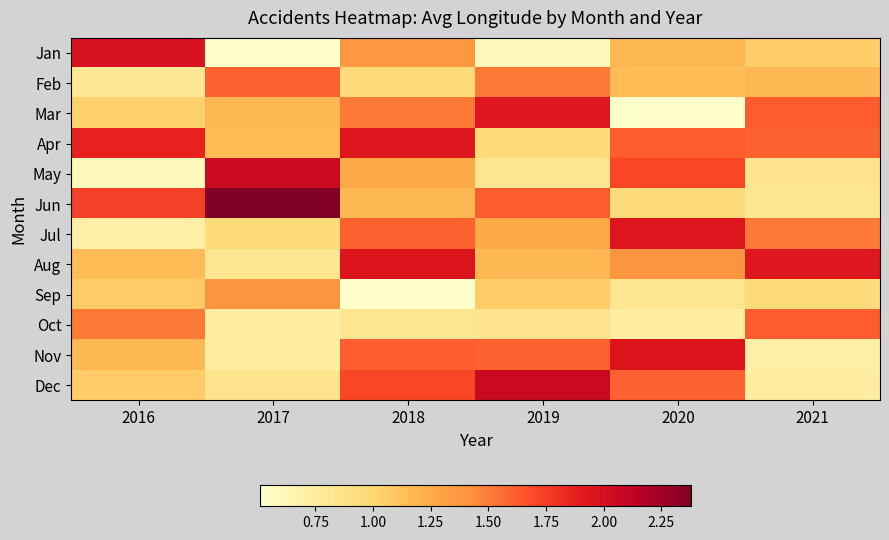

Reading left to right, transcribe all the data shown in this chart.

Jan: 2016=2.0	2017=0.5	2018=1.4	2019=0.6	2020=1.2	2021=1.0
Feb: 2016=0.8	2017=1.6	2018=1.0	2019=1.5	2020=1.2	2021=1.2
Mar: 2016=1.0	2017=1.2	2018=1.5	2019=1.9	2020=0.5	2021=1.6
Apr: 2016=1.9	2017=1.2	2018=1.9	2019=1.0	2020=1.6	2021=1.6
May: 2016=0.6	2017=2.1	2018=1.3	2019=0.8	2020=1.7	2021=0.8
Jun: 2016=1.7	2017=2.4	2018=1.2	2019=1.6	2020=1.0	2021=0.8
Jul: 2016=0.7	2017=1.0	2018=1.6	2019=1.3	2020=1.9	2021=1.5
Aug: 2016=1.2	2017=0.8	2018=2.0	2019=1.2	2020=1.4	2021=1.9
Sep: 2016=1.1	2017=1.4	2018=0.5	2019=1.0	2020=0.8	2021=1.0
Oct: 2016=1.5	2017=0.7	2018=0.8	2019=0.8	2020=0.7	2021=1.6
Nov: 2016=1.2	2017=0.7	2018=1.6	2019=1.6	2020=2.0	2021=0.7
Dec: 2016=1.0	2017=0.8	2018=1.7	2019=2.1	2020=1.6	2021=0.7